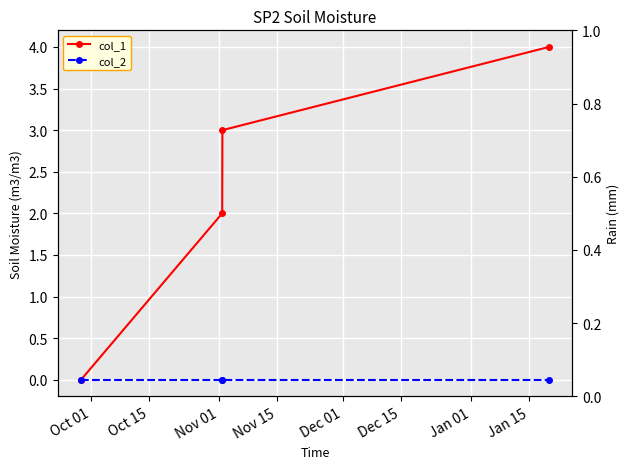

How many values in col_1 are above zero?

3